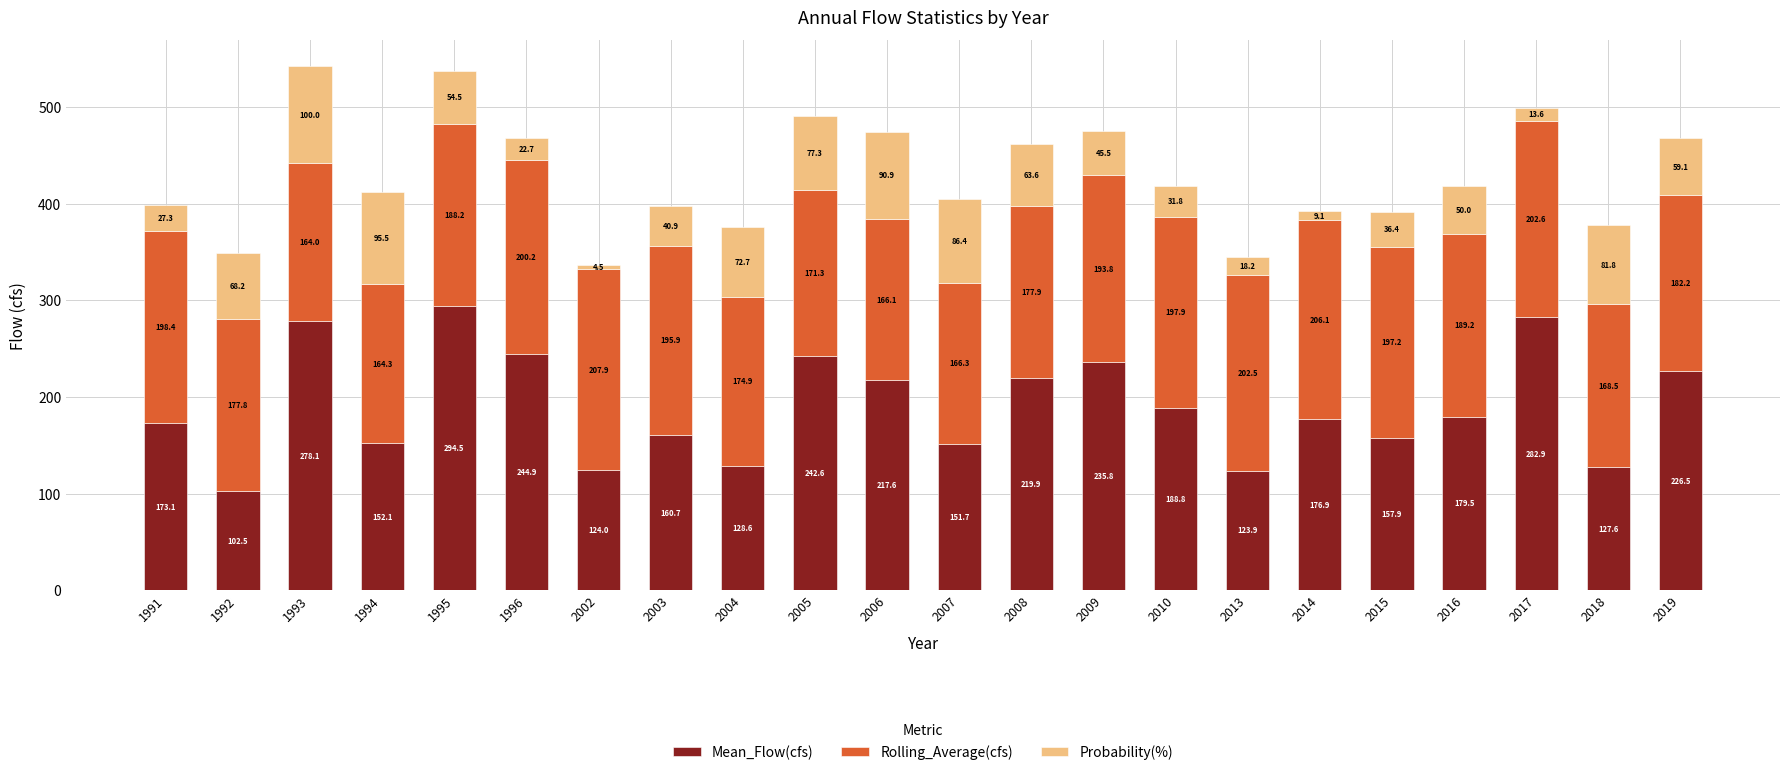

What is the total value across all series at 2008?

461.4